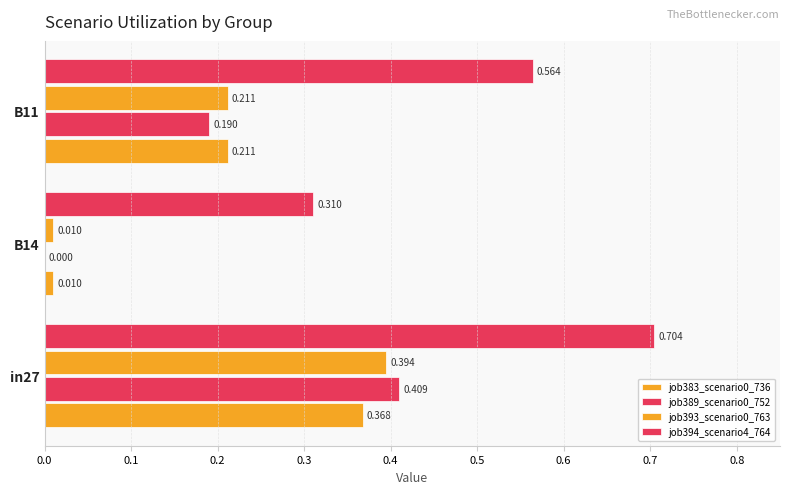

List the series in order of their peak value, lowest first.

job383_scenario0_736, job393_scenario0_763, job389_scenario0_752, job394_scenario4_764